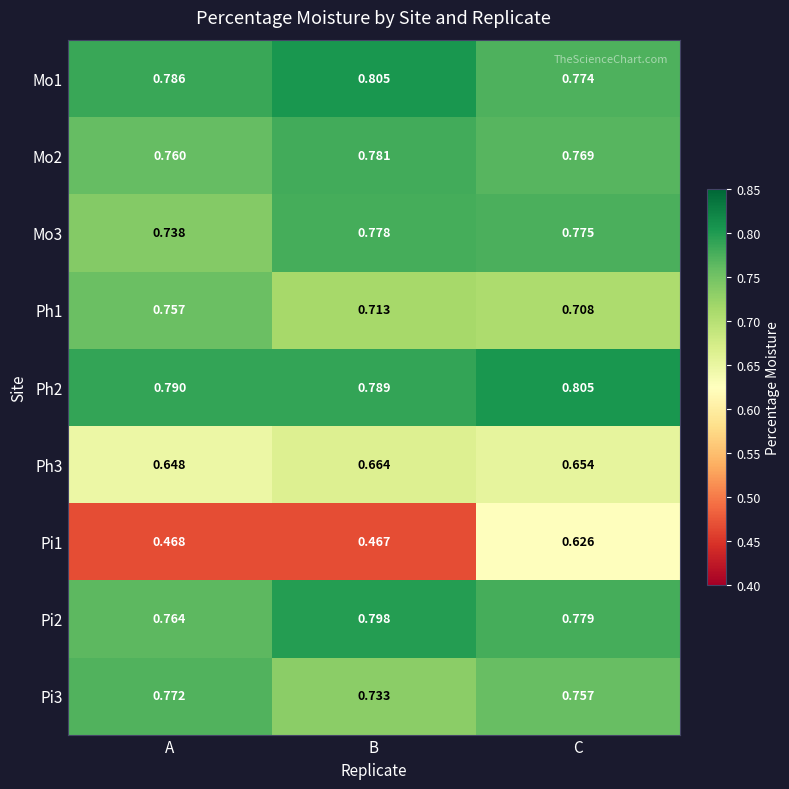

Where is Pi1 nearest to the value 0?

B